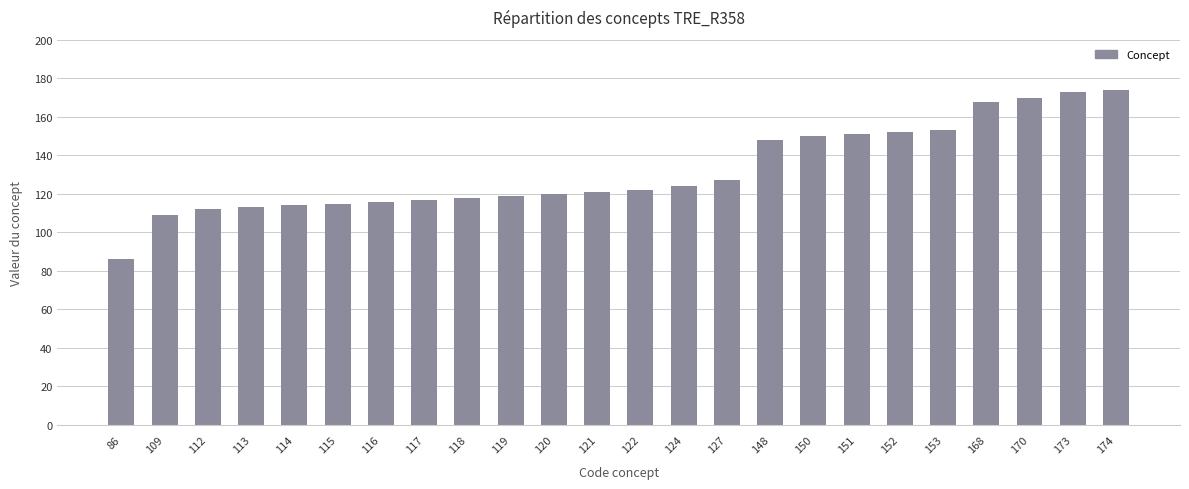

Approximately how many times larger is the value at 150 compared to 148?

1.0